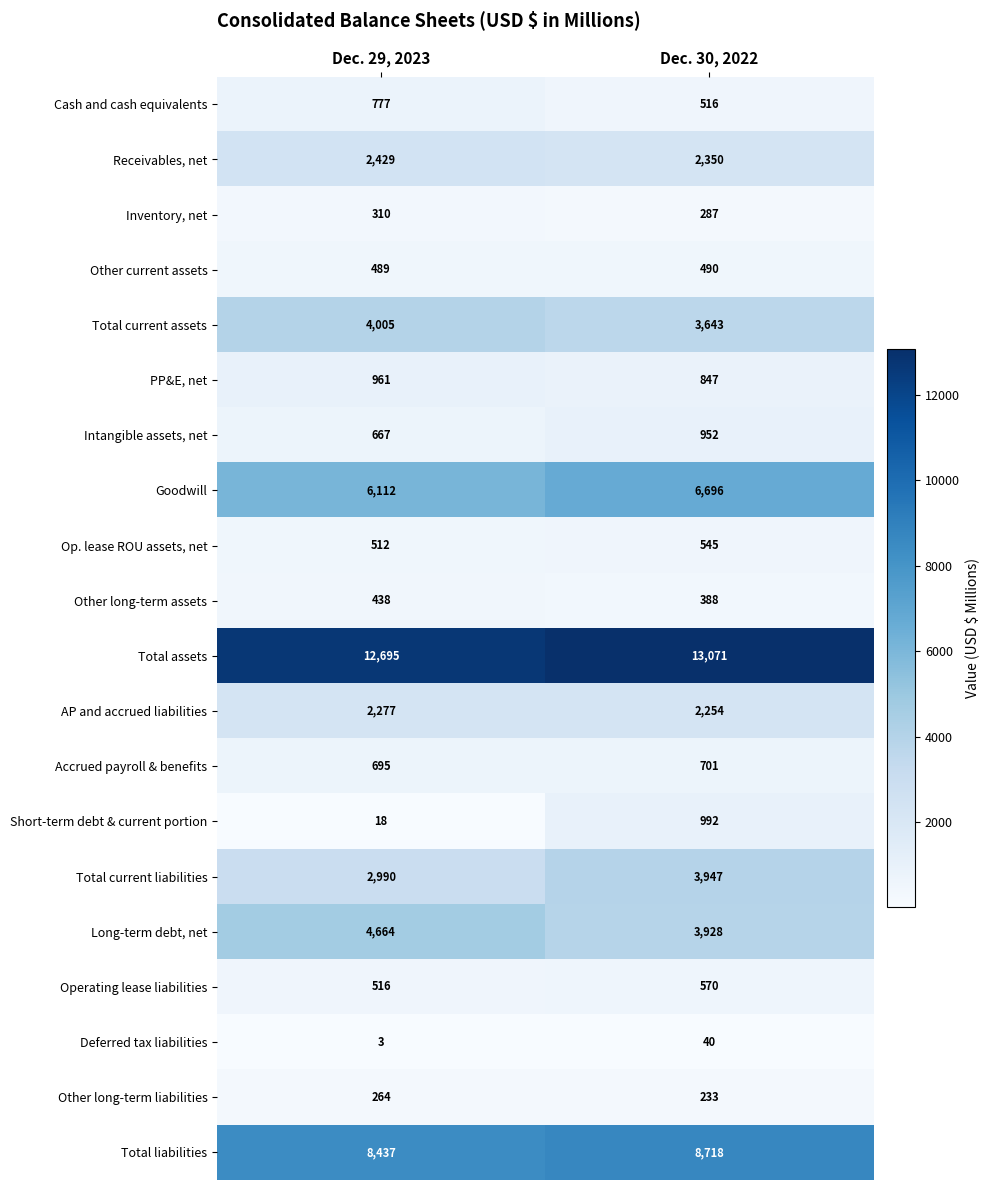

The Total current assets series shows 1281 at Dec. 30, 2022. True or false?

False